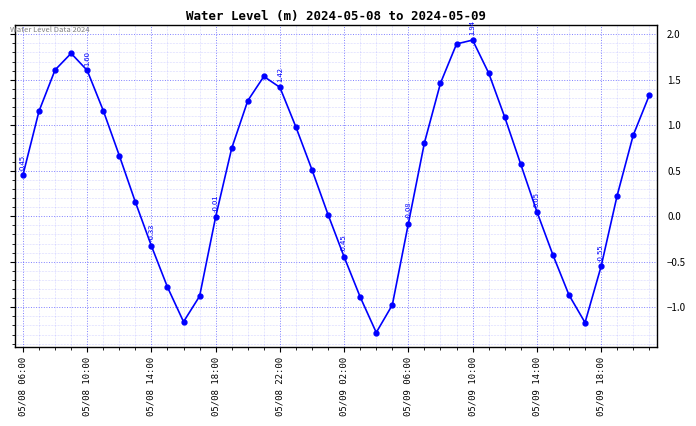

How many points are higher than both their immediate neighbors (excluding endpoints)?

3